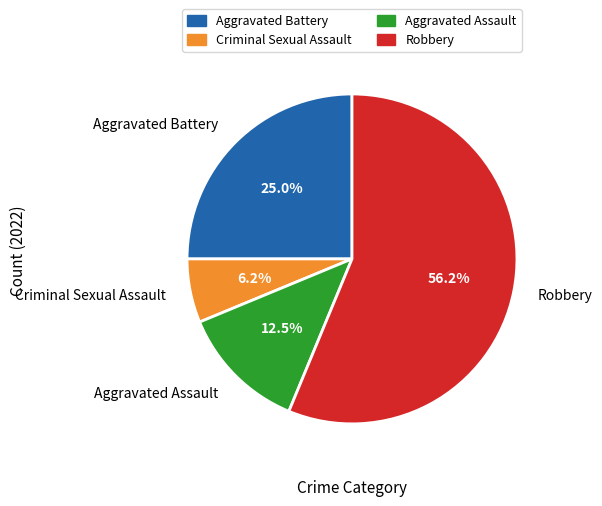

Rank the categories by value from lowest to highest.

Criminal Sexual Assault, Aggravated Assault, Aggravated Battery, Robbery